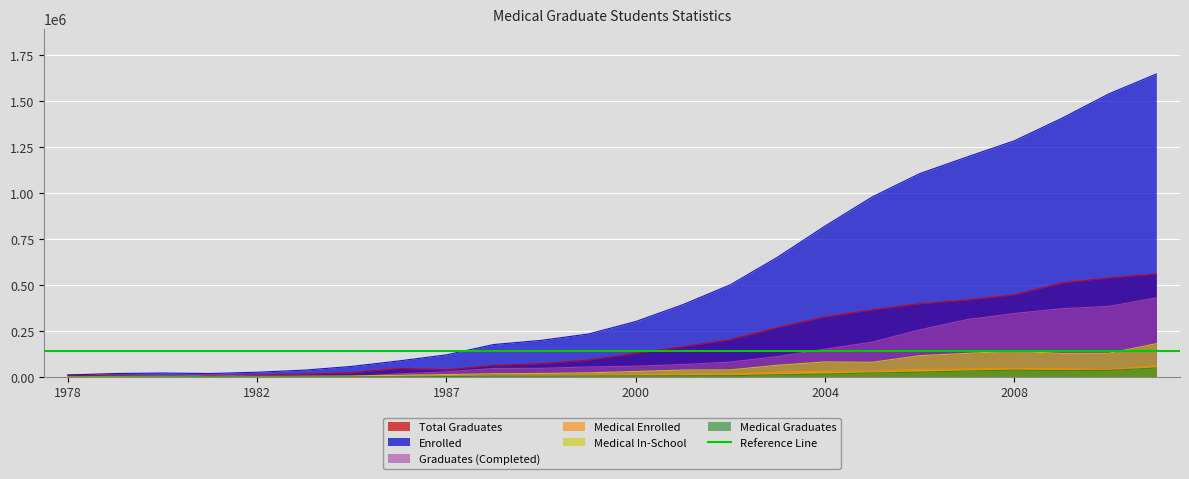

Rank the series by their maximum value, from highest to lowest.

Enrolled, Total Graduates, Graduates (Completed), Medical In-School, Medical Enrolled, Medical Graduates